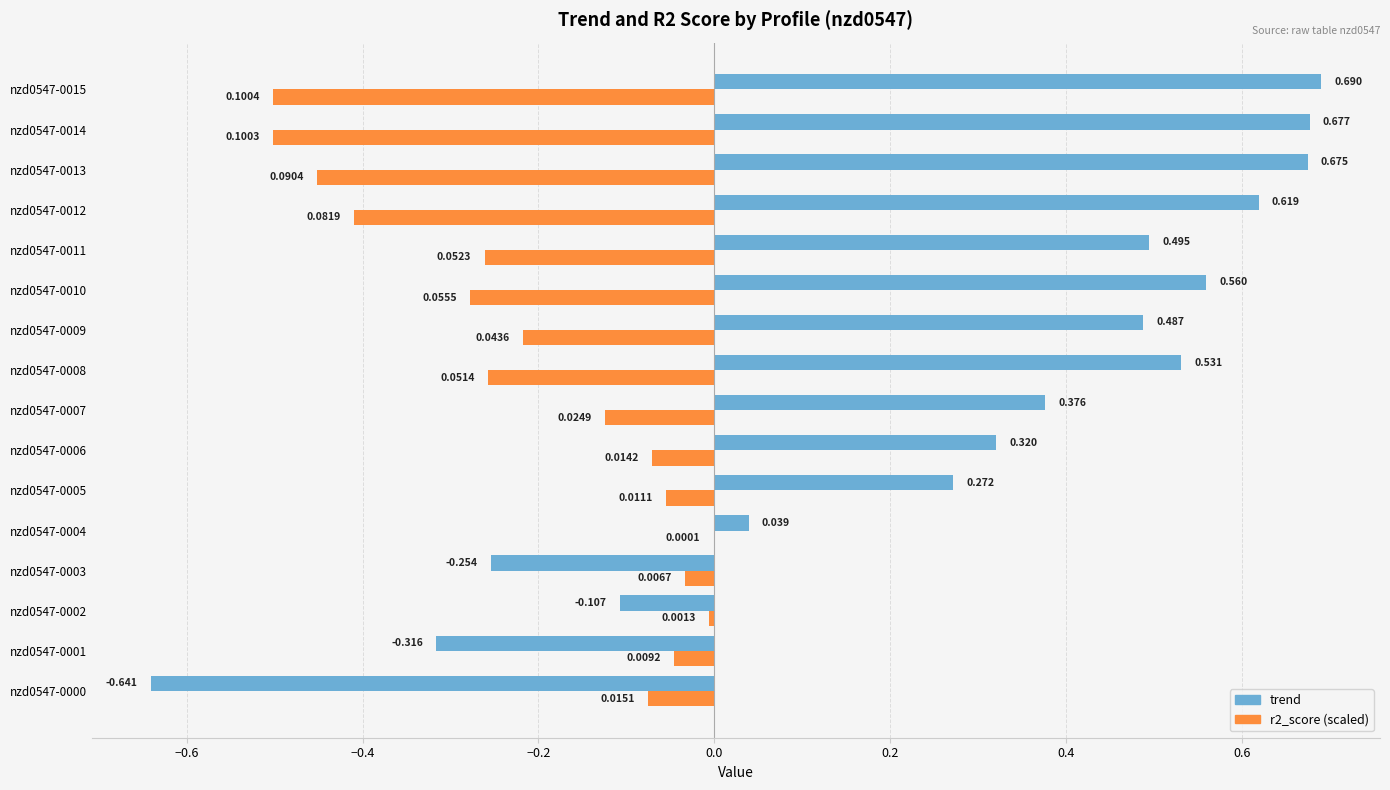

How many data points does each series have?

16